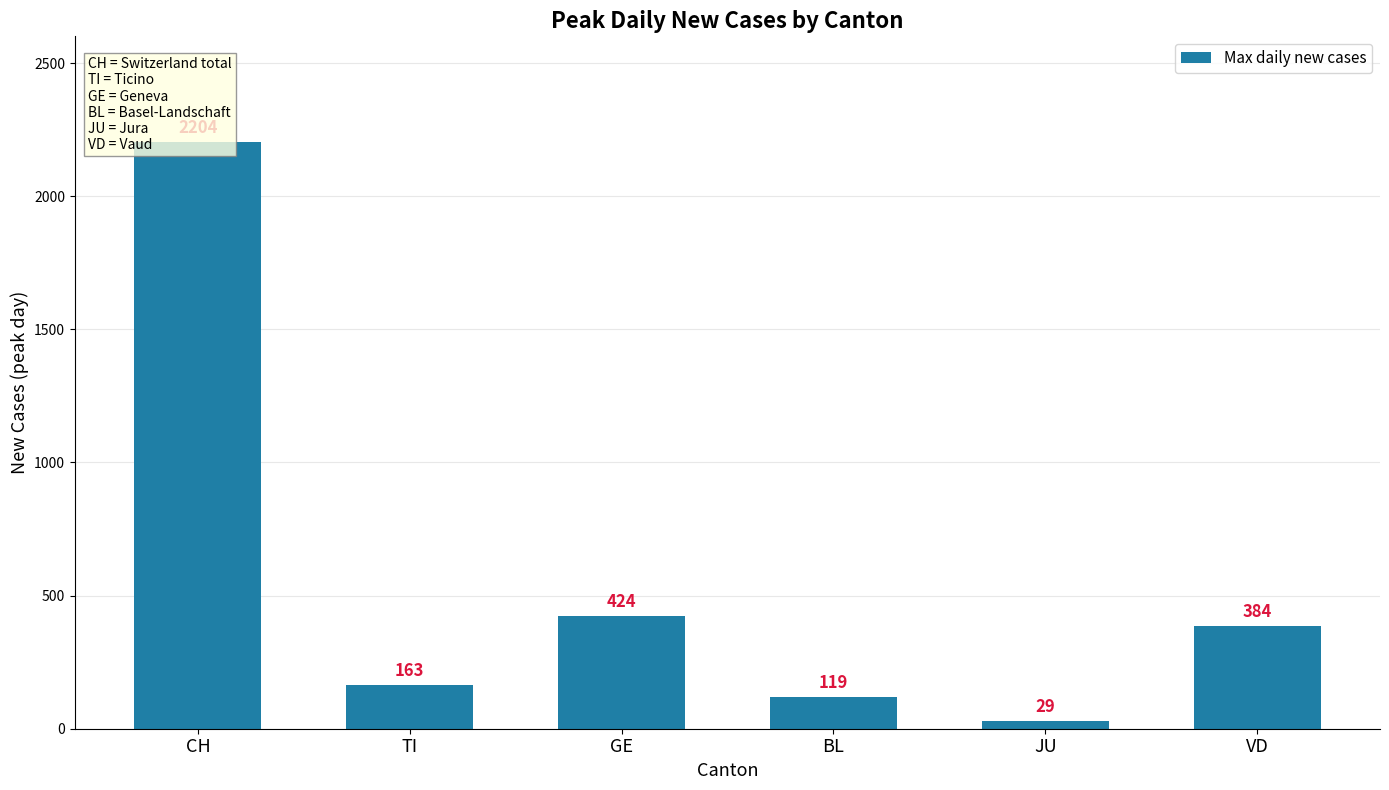

What position from the left is JU?

5